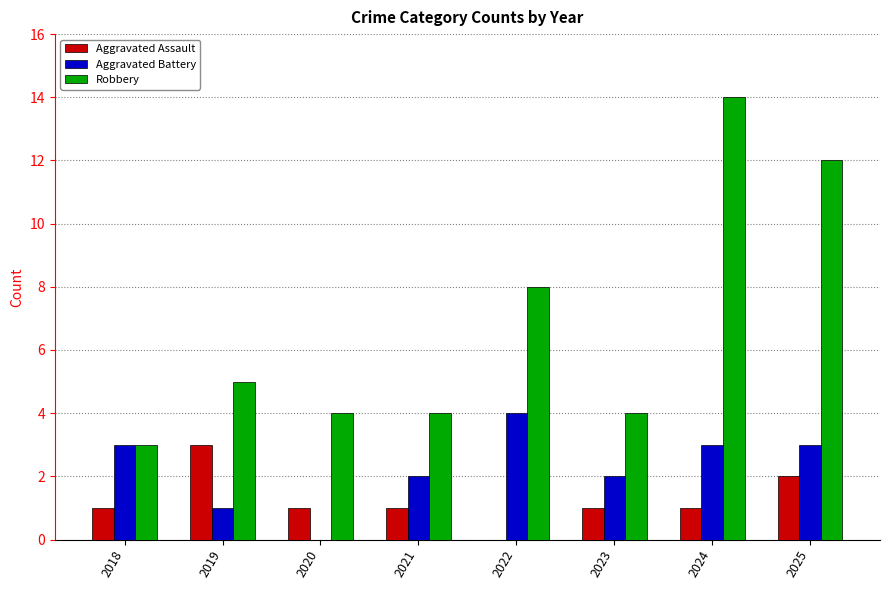

The value of Aggravated Battery at 2024 is 3. True or false?

True